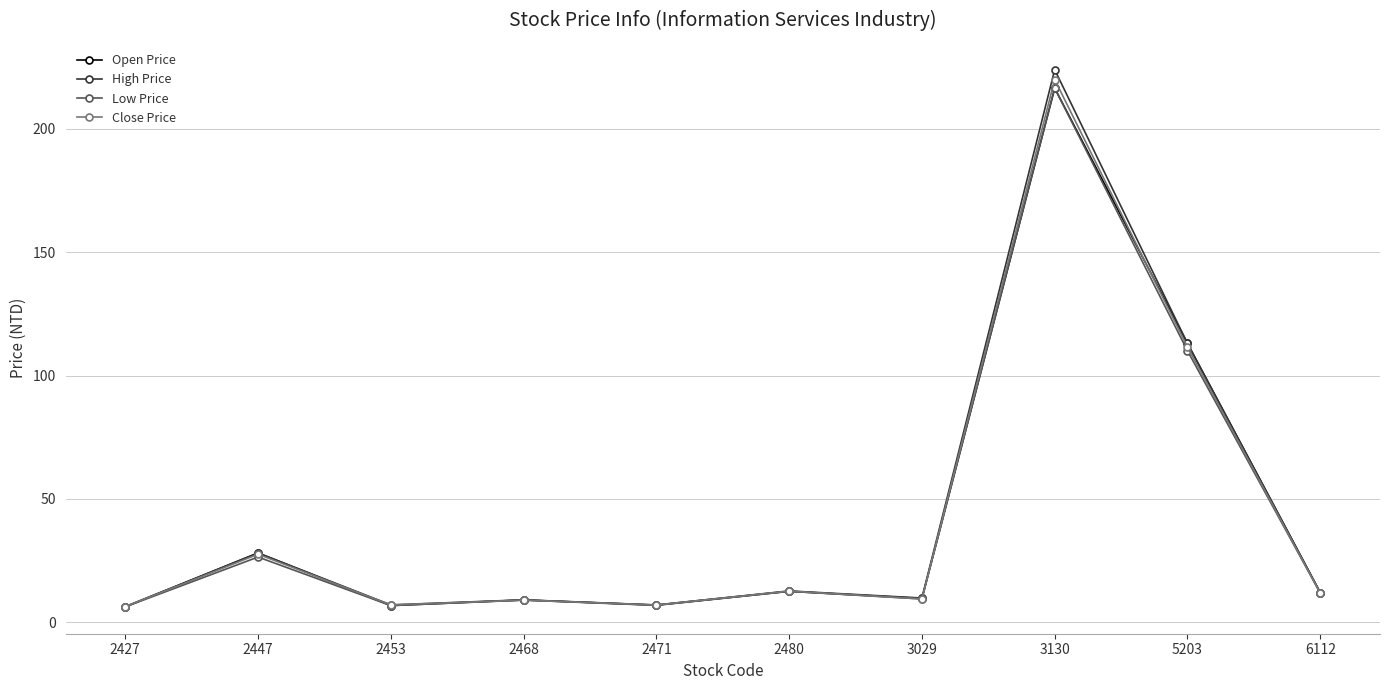

The value of Close Price at 2468 is 8.9. True or false?

True